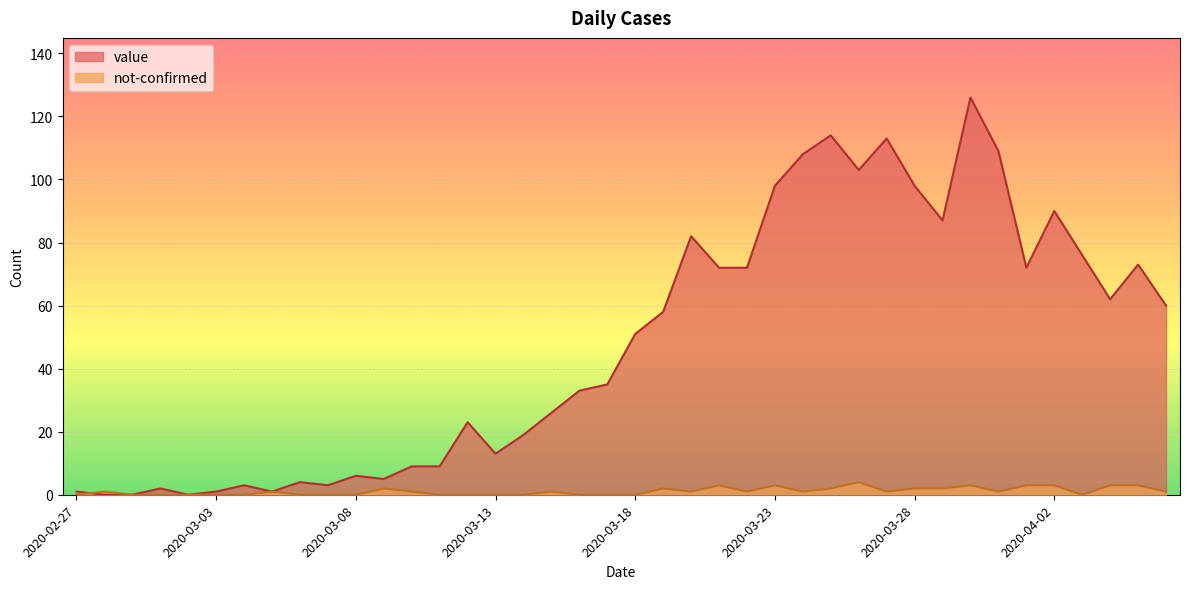

What is the spread (max minus min) of values at 2020-03-06?

4